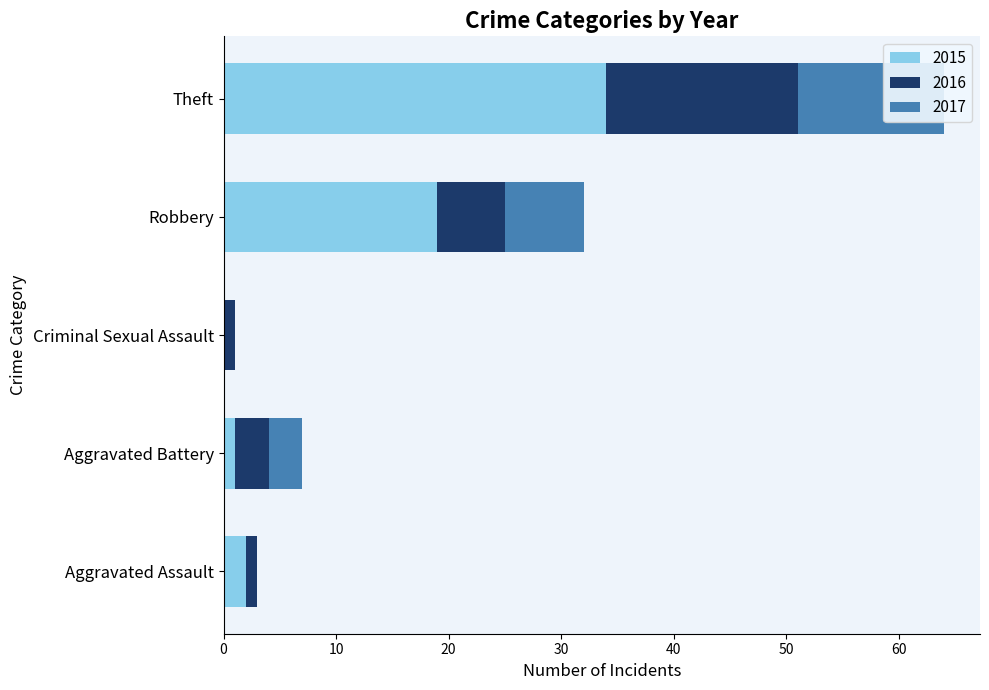

Between Aggravated Assault and Robbery, which is larger?

Robbery